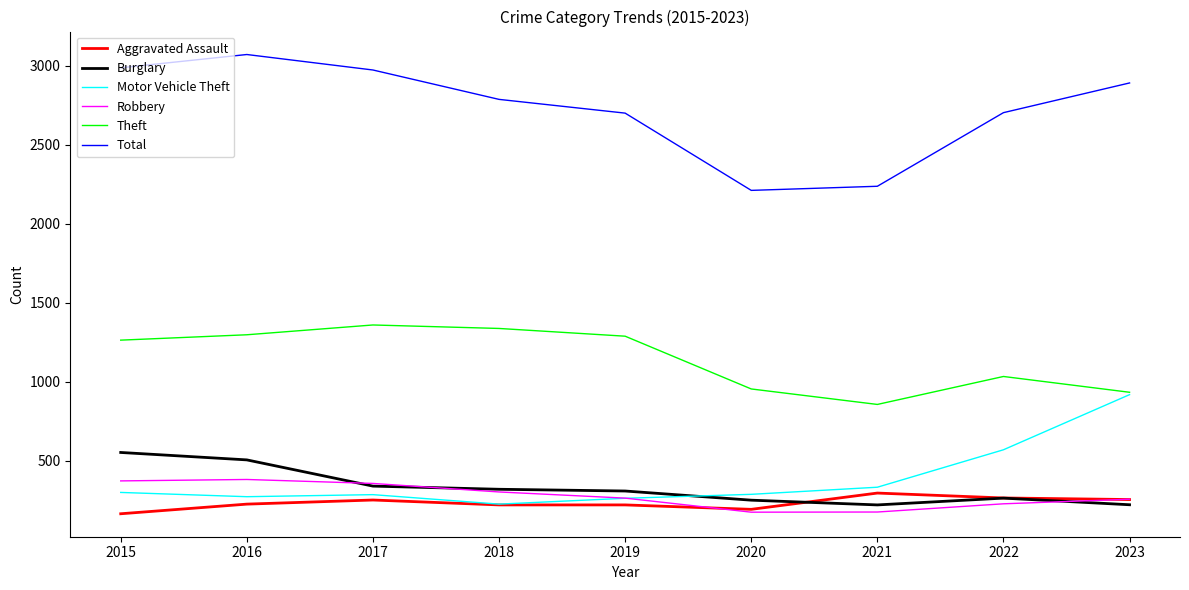

Is the value of Total at 2015 greater than the value of Robbery at 2015?

Yes